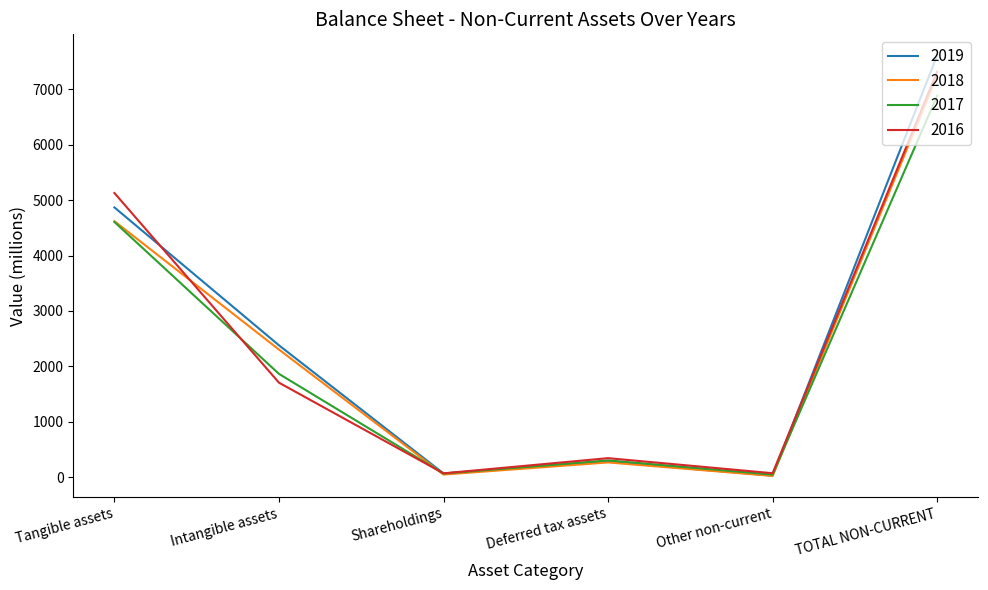

Is the value of 2018 at Other non-current greater than the value of 2017 at TOTAL NON-CURRENT?

No